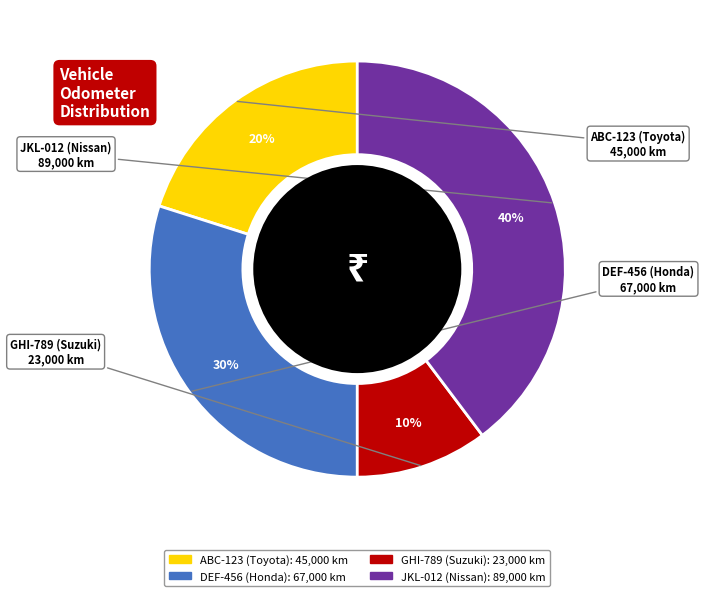

Is it true that DEF-456 (Honda) is 30% of the pie?

True